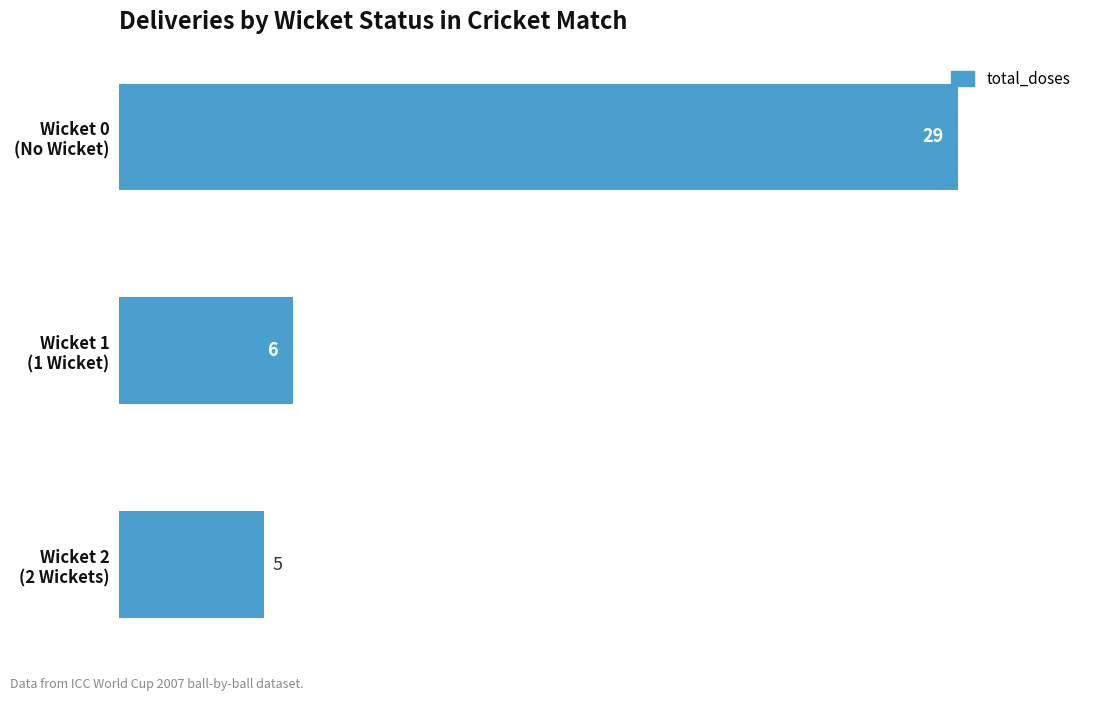

What is the minimum value shown in the chart?

5